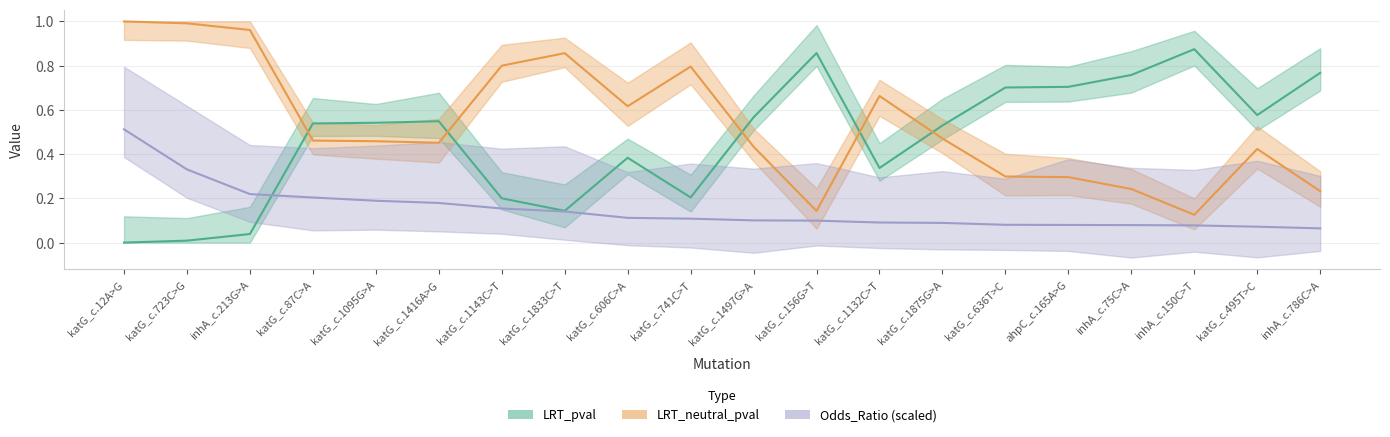

At which label does Odds_Ratio reach its peak?

katG_c.12A>G